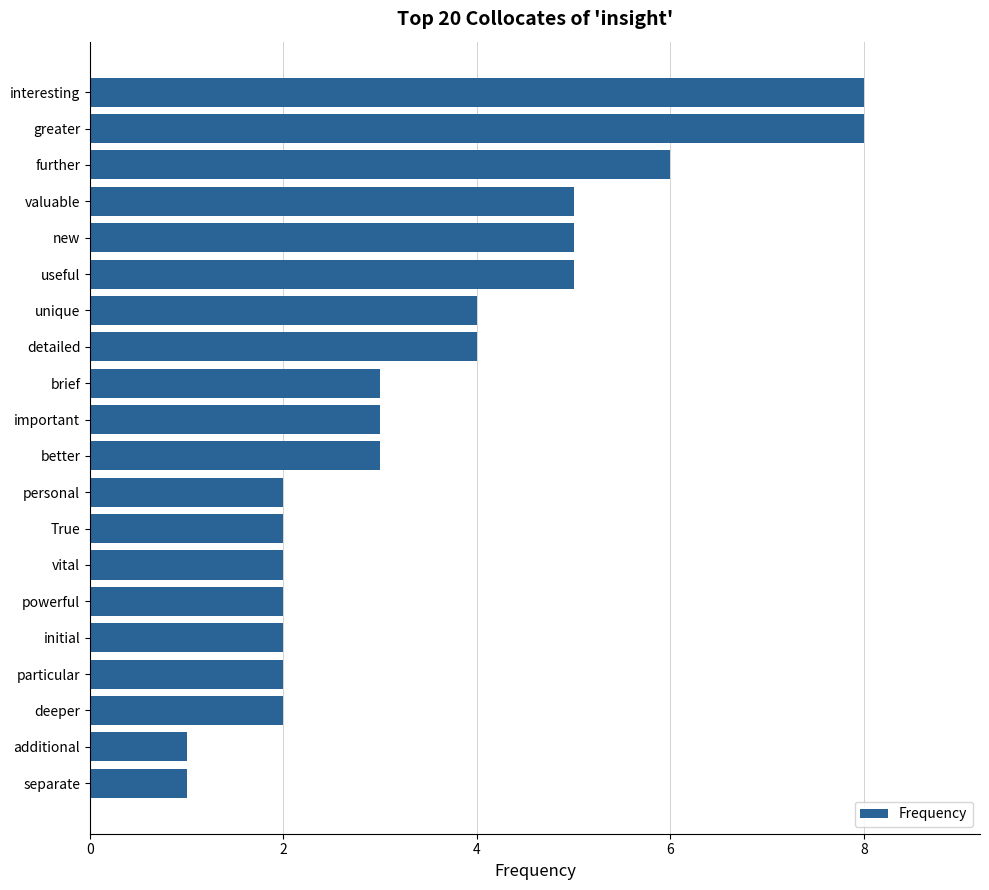

Reading bottom to top, extract all data points from this chart.

separate=1	additional=1	deeper=2	particular=2	initial=2	powerful=2	vital=2	True=2	personal=2	better=3	important=3	brief=3	detailed=4	unique=4	useful=5	new=5	valuable=5	further=6	greater=8	interesting=8